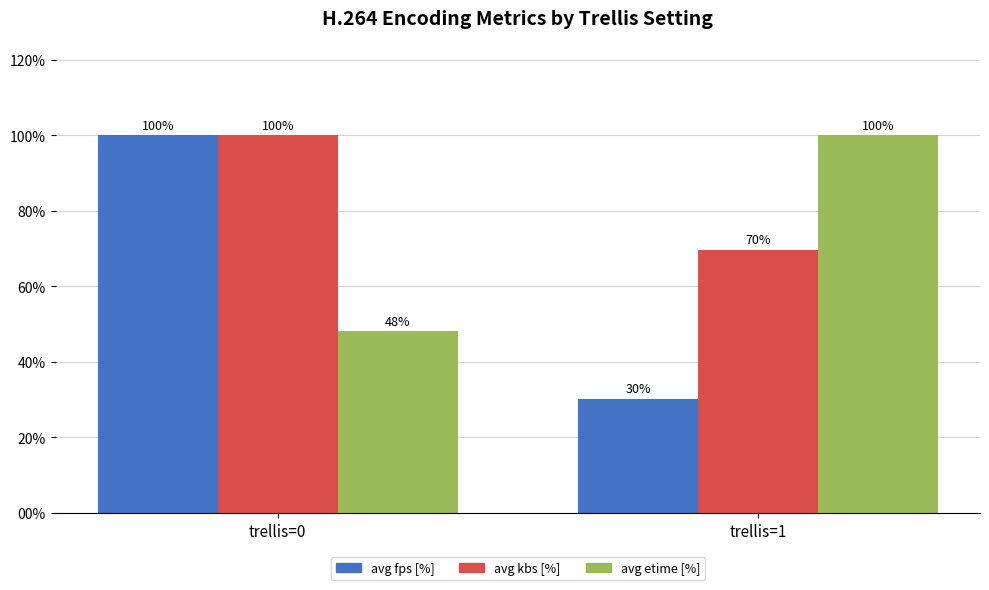

What value does the avg fps [%] series have at trellis=1?

30.3